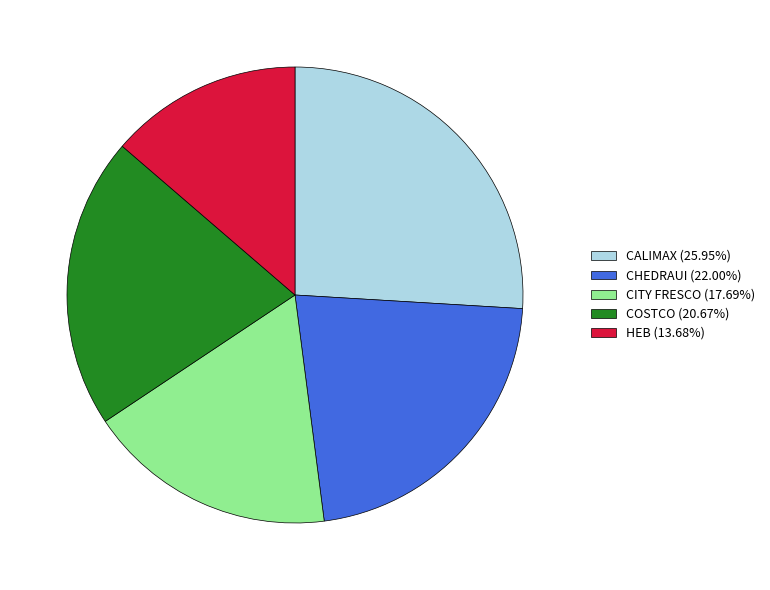

Is the sum of COSTCO (20.67%) and CITY FRESCO (17.69%) greater than half?

No